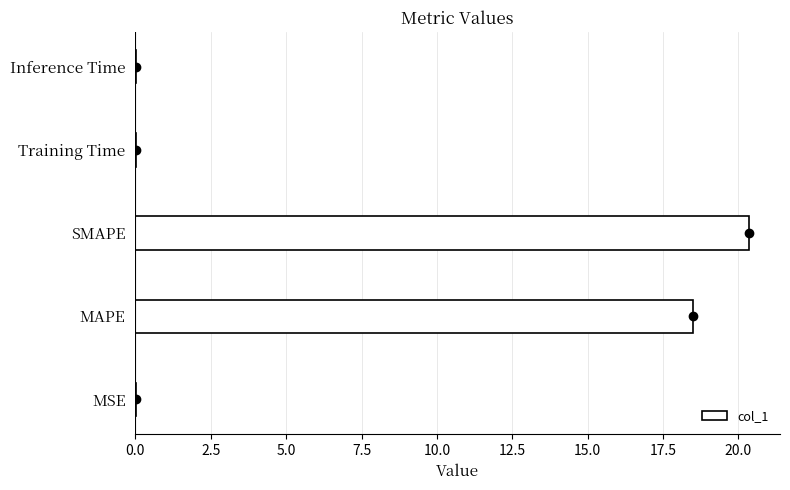

Are the bars horizontal?

Yes